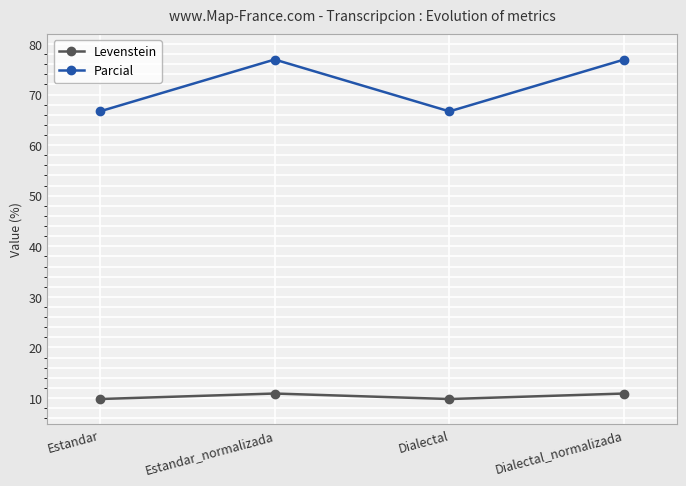

How many values in the Parcial series exceed 76?

2